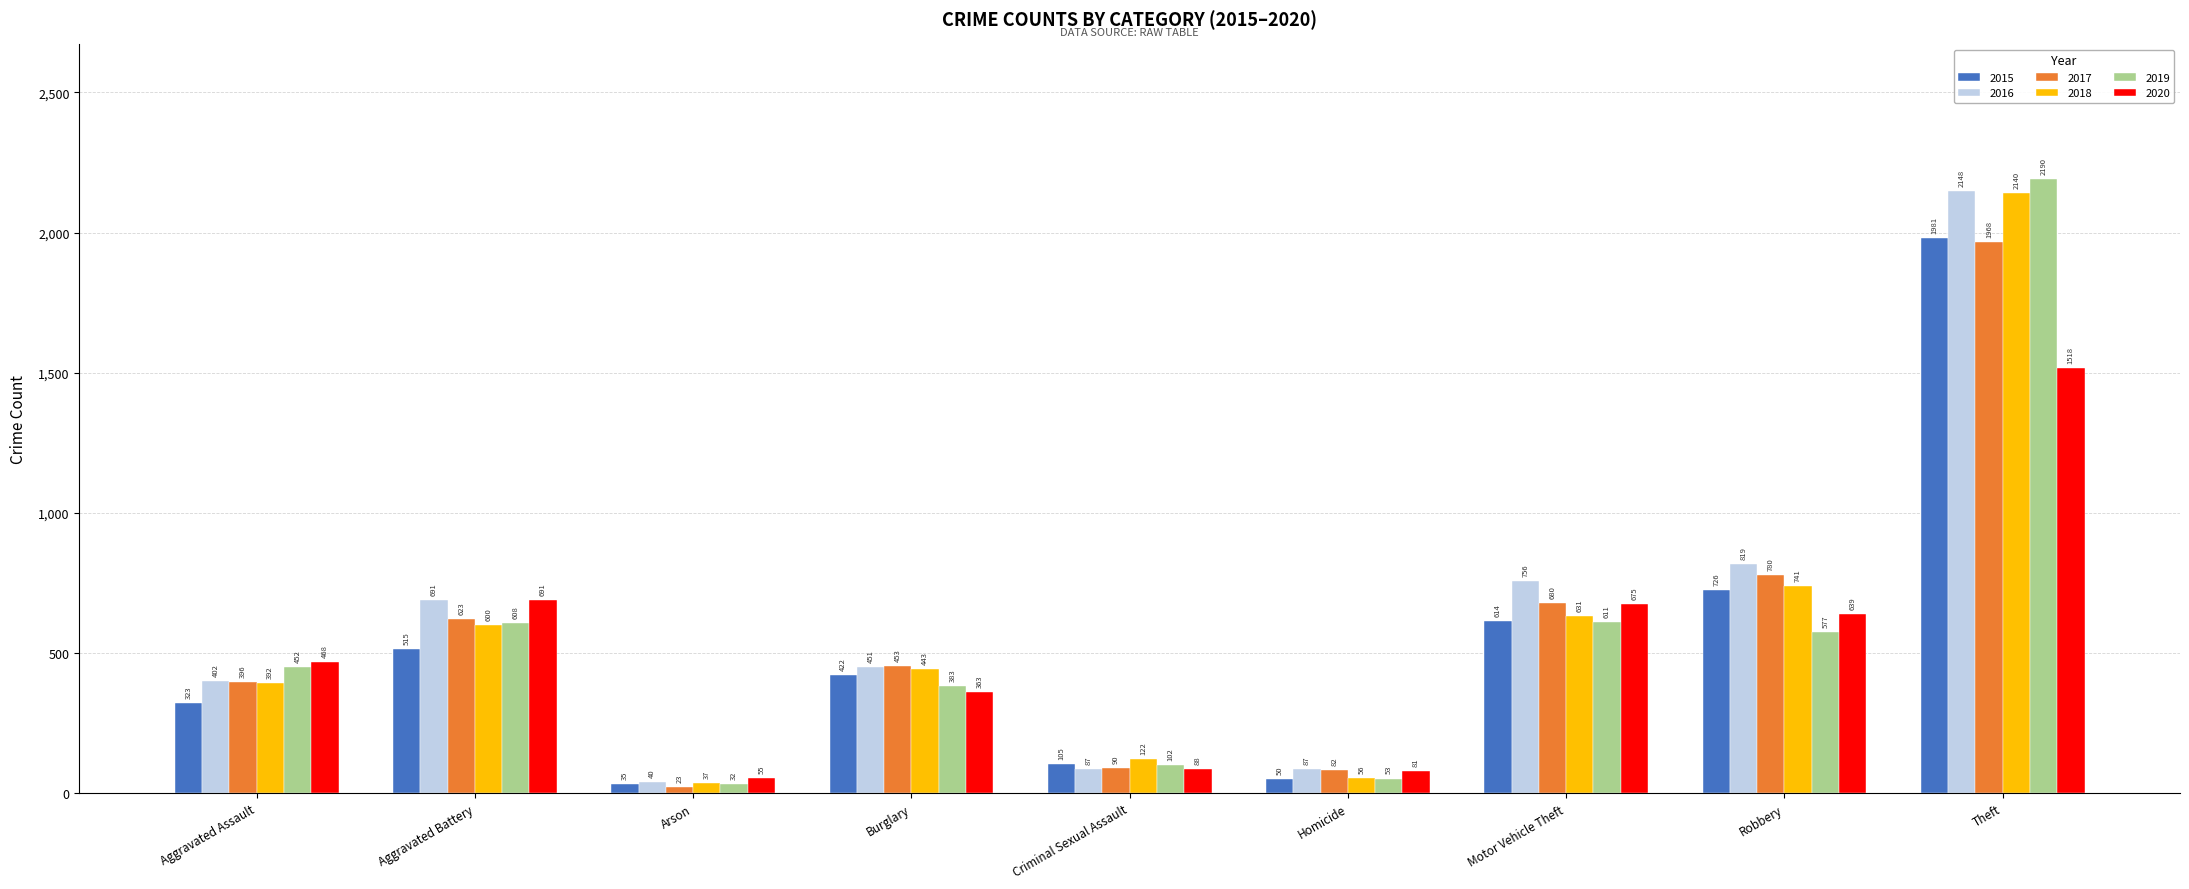

Count the number of data series in this chart.

6